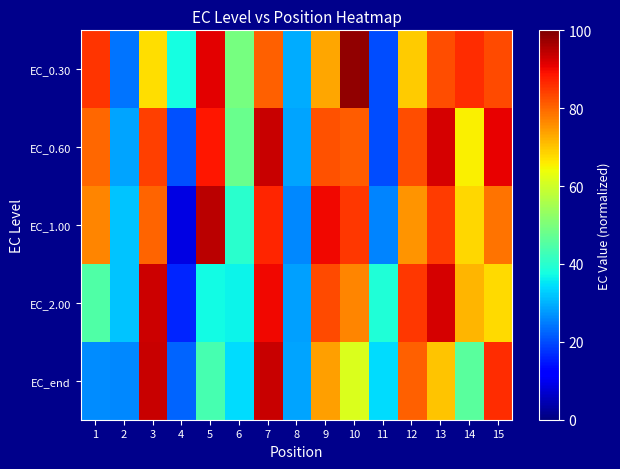

Rank the series by their maximum value, from lowest to highest.

EC_2.00, EC_0.60, EC_end, EC_1.00, EC_0.30